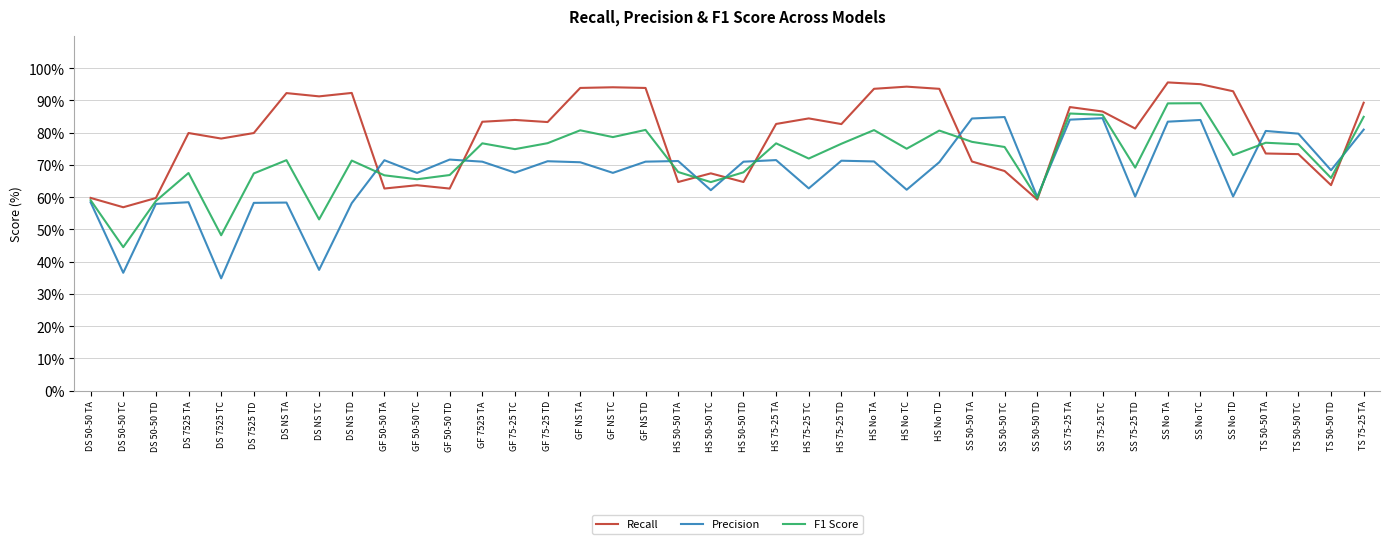

At SS 75-25 TD, list the series in order from largest to smallest.

Recall, F1 Score, Precision